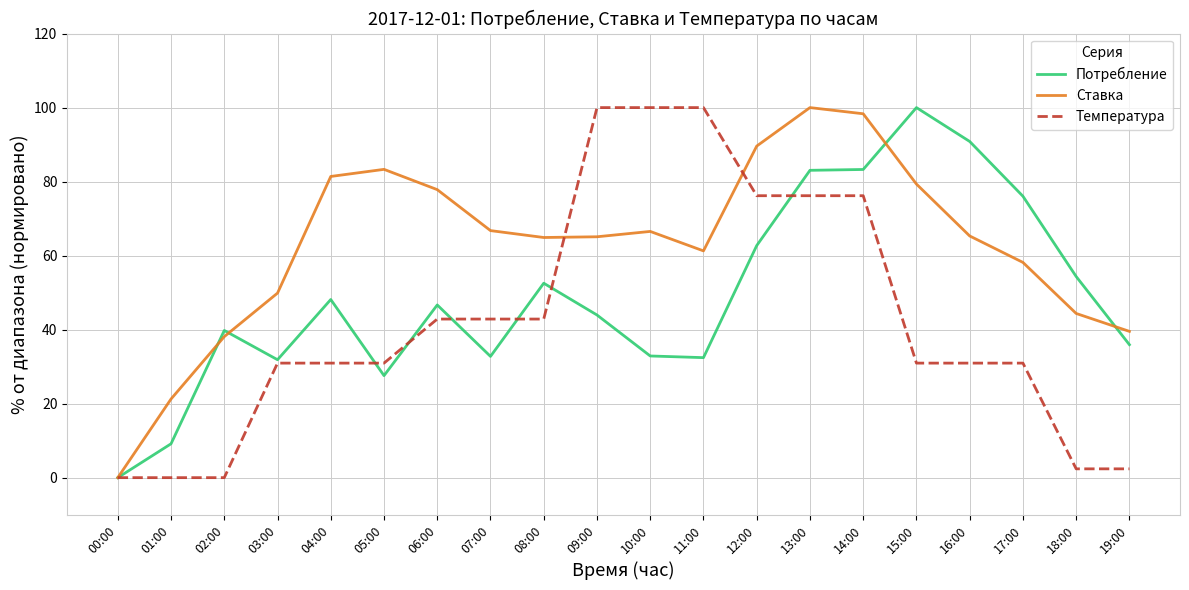

Where does the Ставка series first go above 65?

04:00